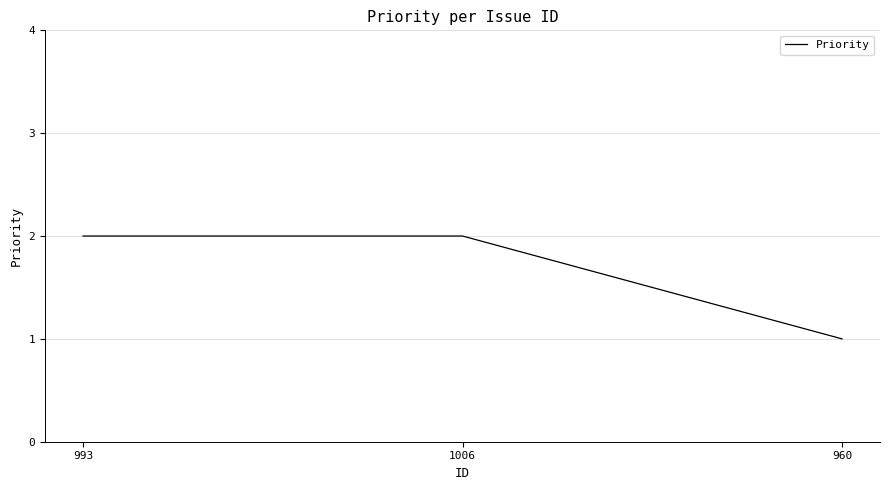

True or false: the data shows 0 at 960.

False